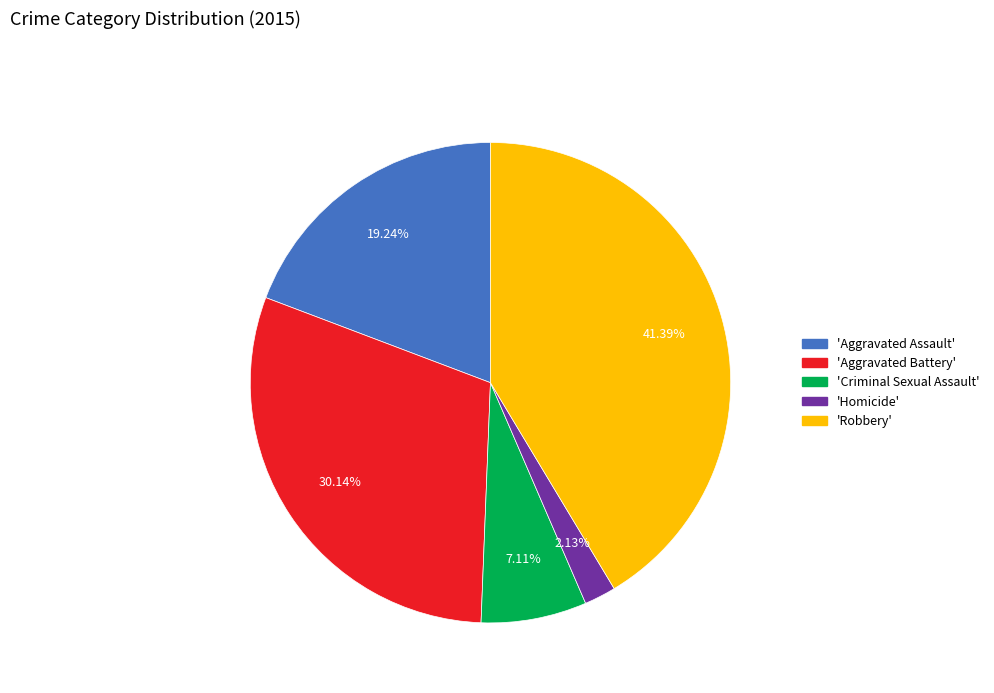

Rank the categories by value from highest to lowest.

'Robbery', 'Aggravated Battery', 'Aggravated Assault', 'Criminal Sexual Assault', 'Homicide'